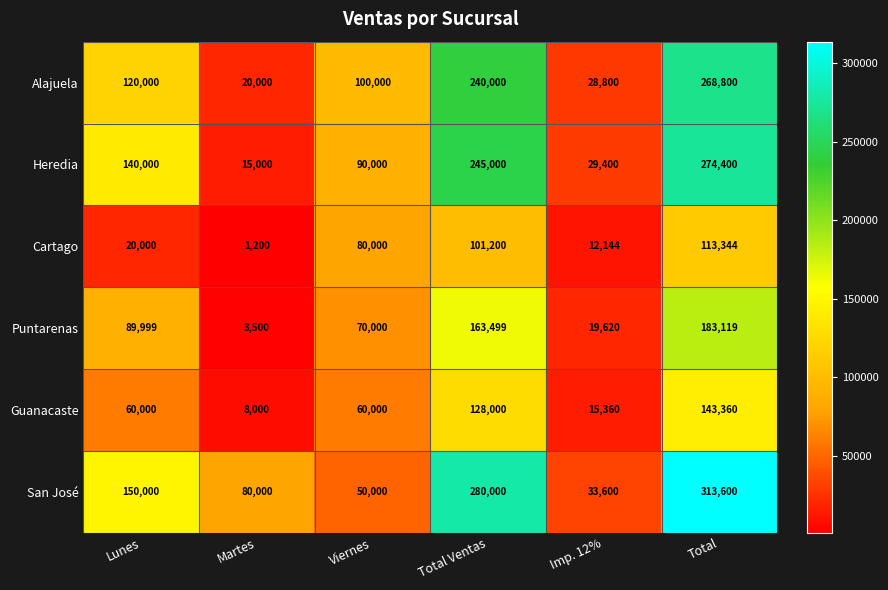

Rank the series at Total Ventas from highest to lowest value.

San José, Heredia, Alajuela, Puntarenas, Guanacaste, Cartago